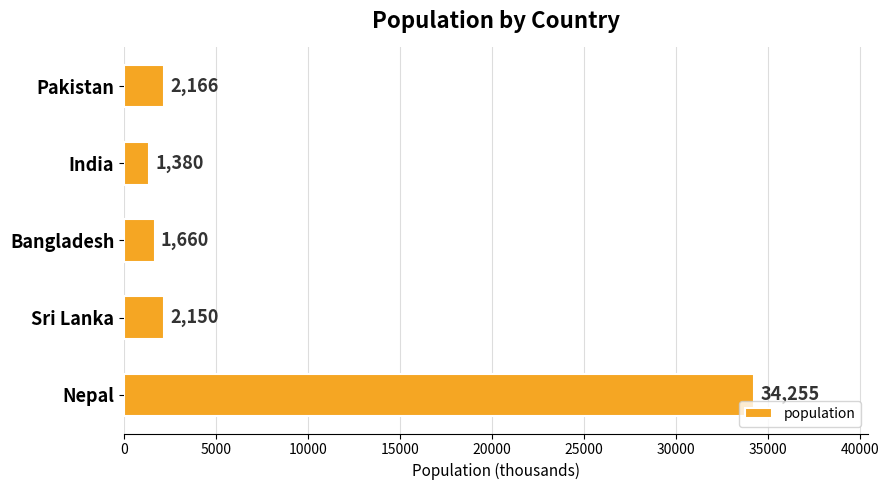

Reading bottom to top, what are all the values shown in this chart?

Nepal=34255	Sri Lanka=2150	Bangladesh=1660	India=1380	Pakistan=2166